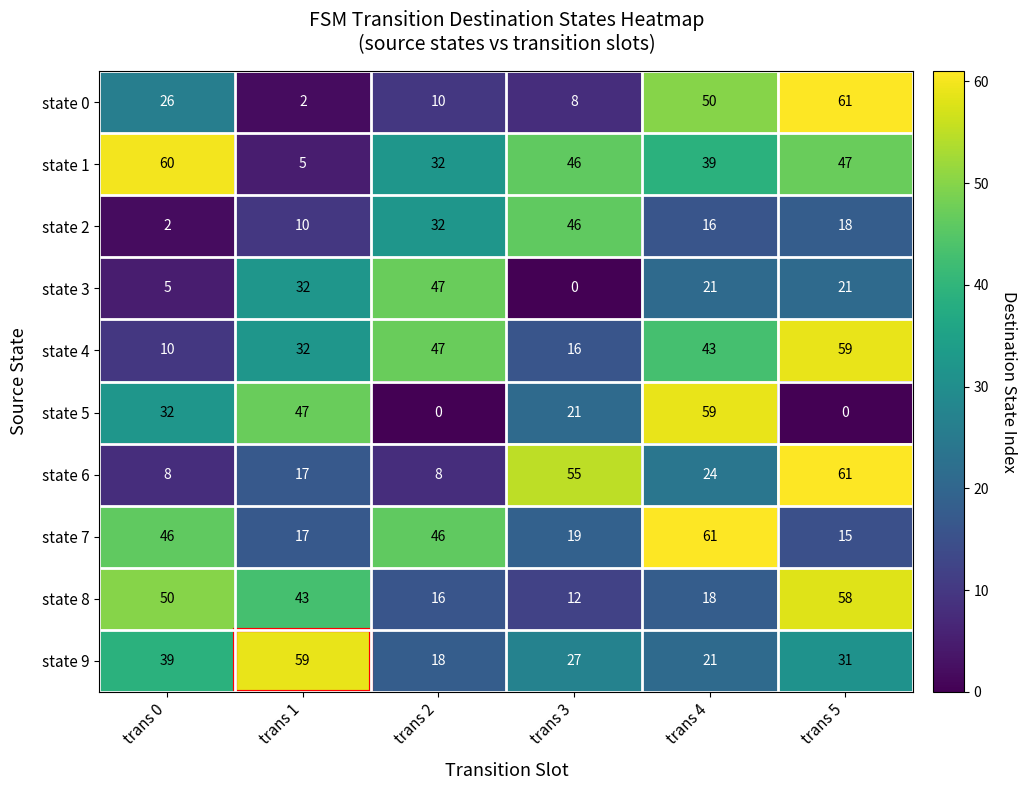

True or false: state 8 has a value of 26 at trans 4.

False